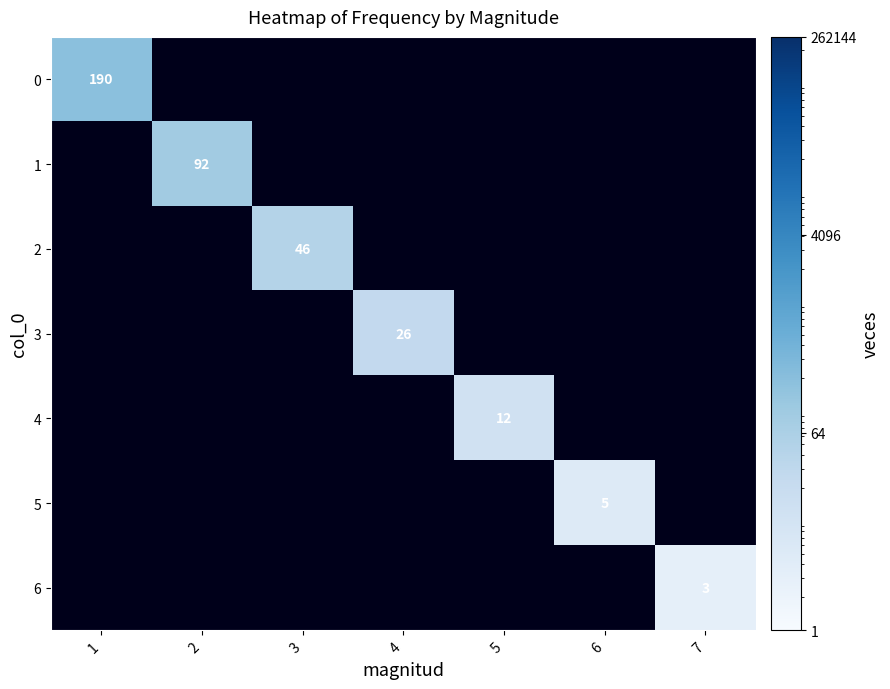

Is the value of 2 at 3 greater than the value of 5 at 6?

Yes